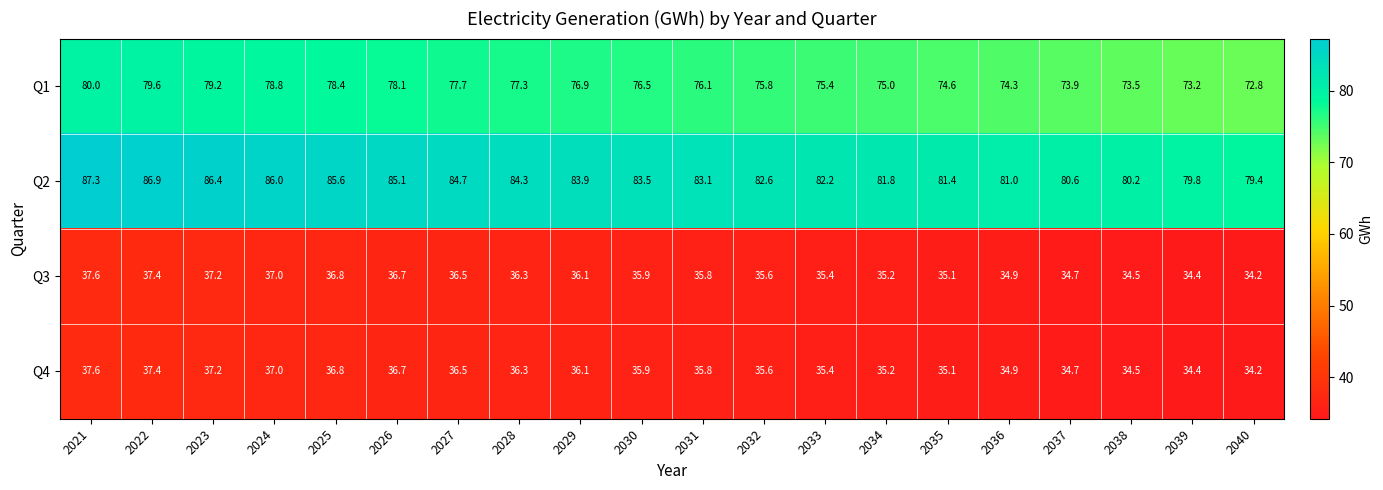

What is the difference between the second highest and second lowest values in the Q1 series?

6.4